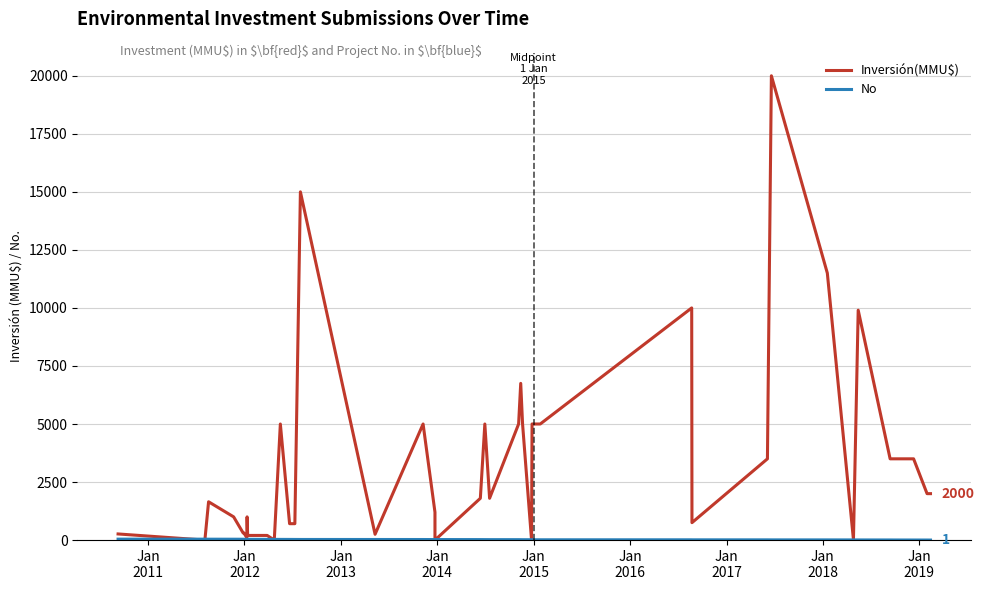

What is the difference between the second highest and second lowest values in the Inversión(MMU$) series?

15000